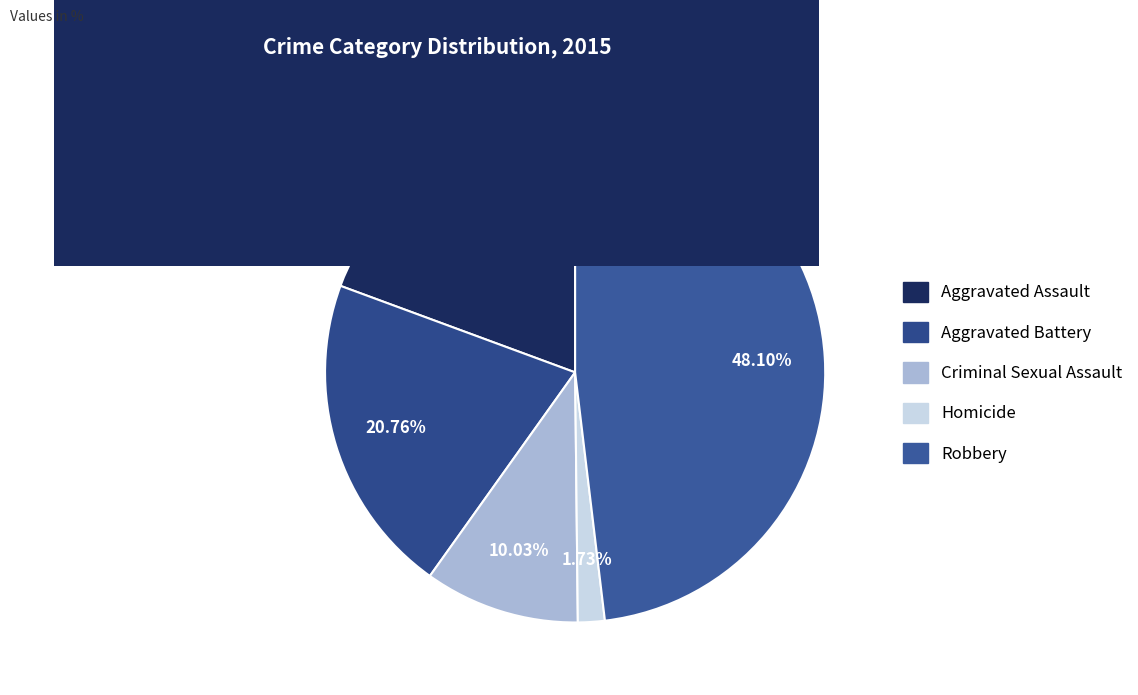

To the nearest percent, what is the difference between the Aggravated Battery and Robbery slice percentages?

27%